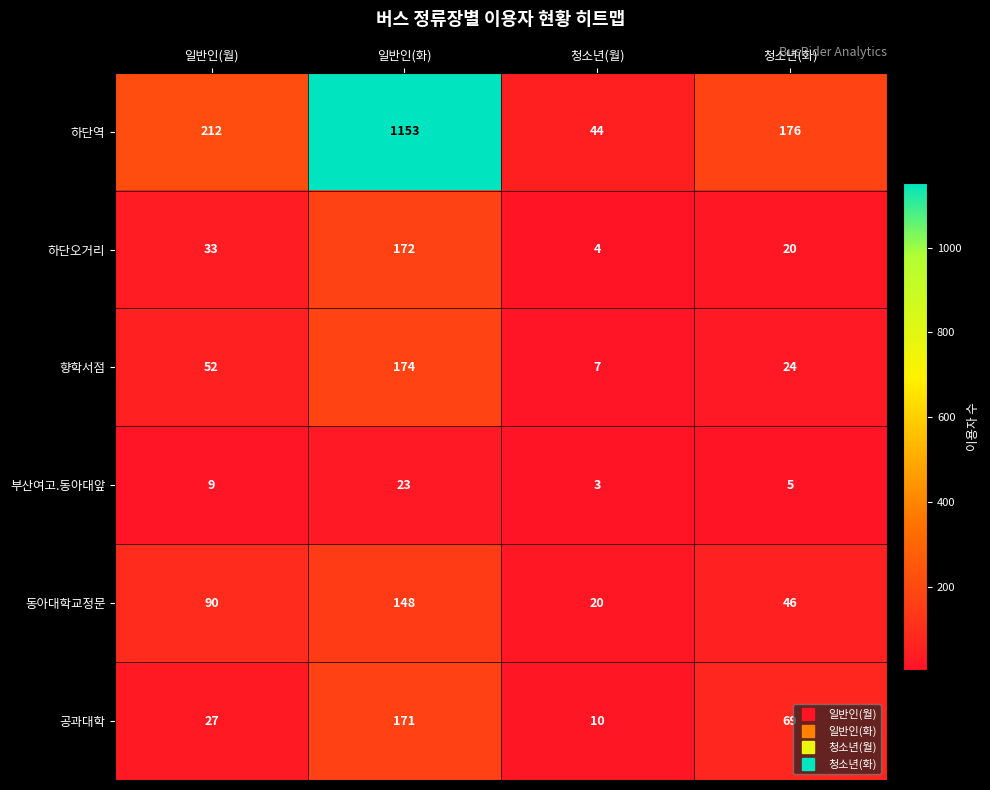

Between 일반인(월) and 청소년(월), which series saw the biggest shift?

하단역